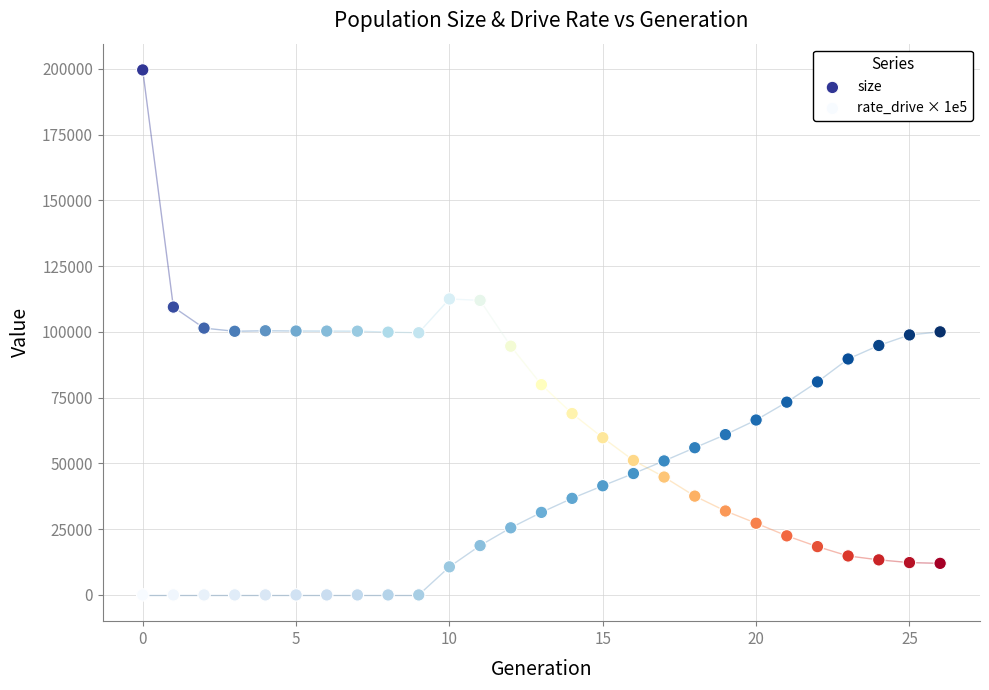

Which series has the widest spread of Y values?

size